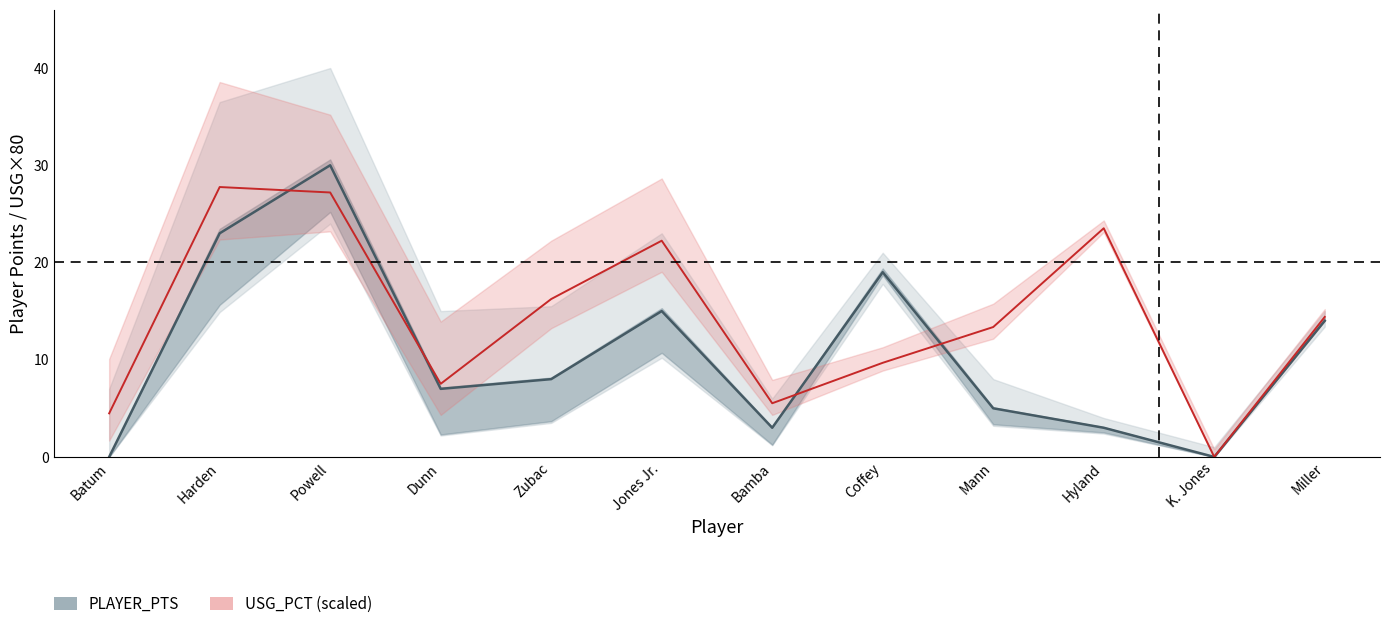

In PLAYER_PTS, how many points are higher than both neighbors (excluding endpoints)?

3